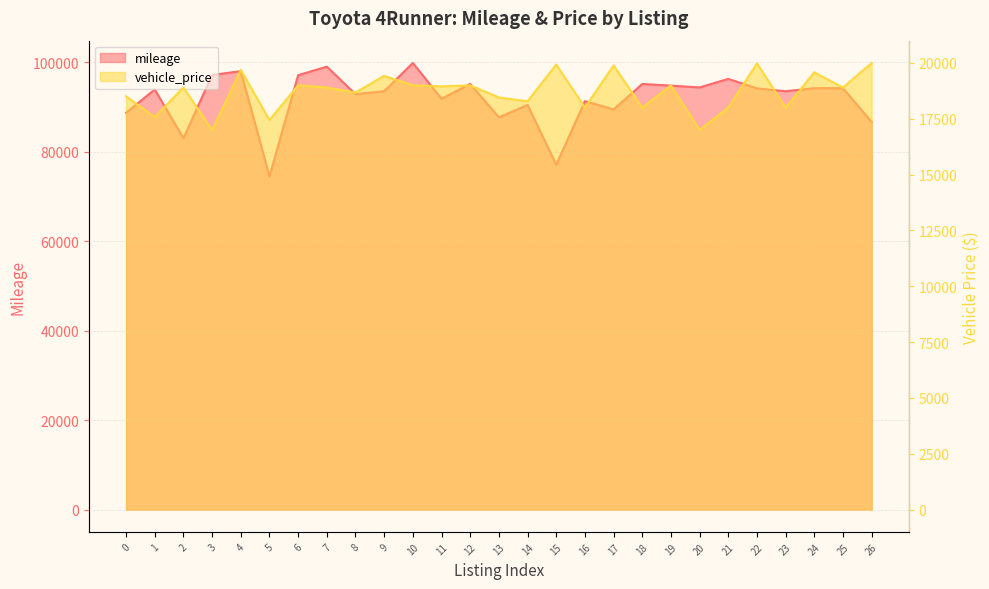

What is the value of the vehicle_price point at the 24th from the left?

17999